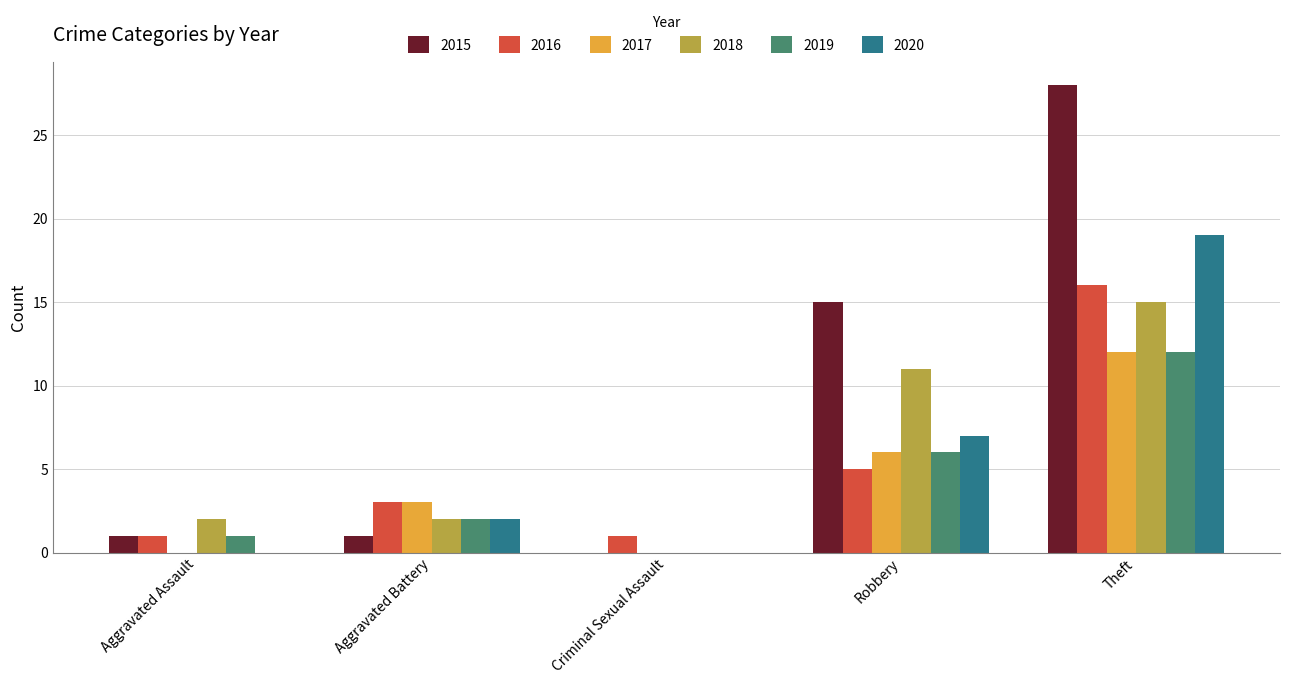

The value of 2018 at Criminal Sexual Assault is 6. True or false?

False